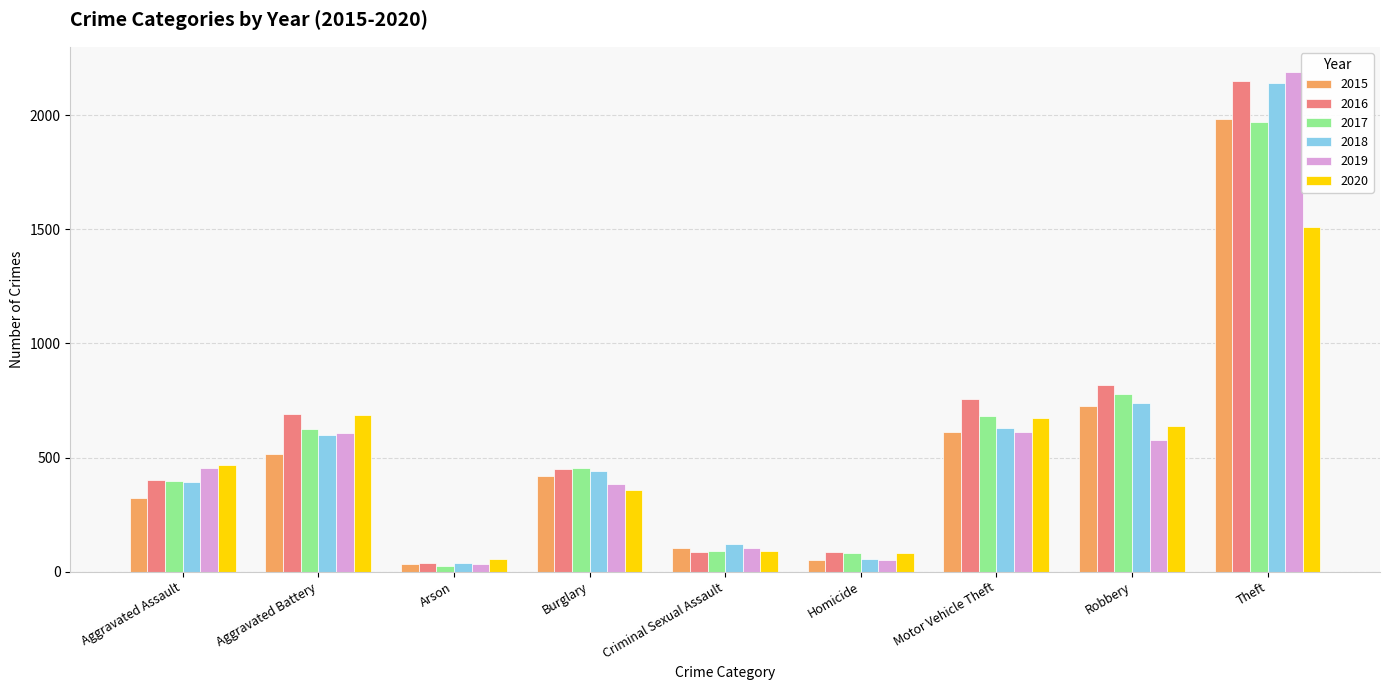

Which category has the highest value across all series?

Theft